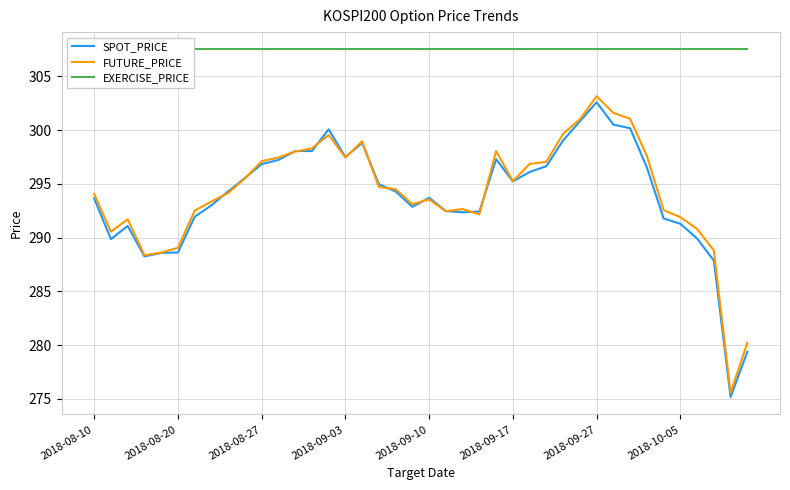

The value of EXERCISE_PRICE at 19 is 307.5. True or false?

True